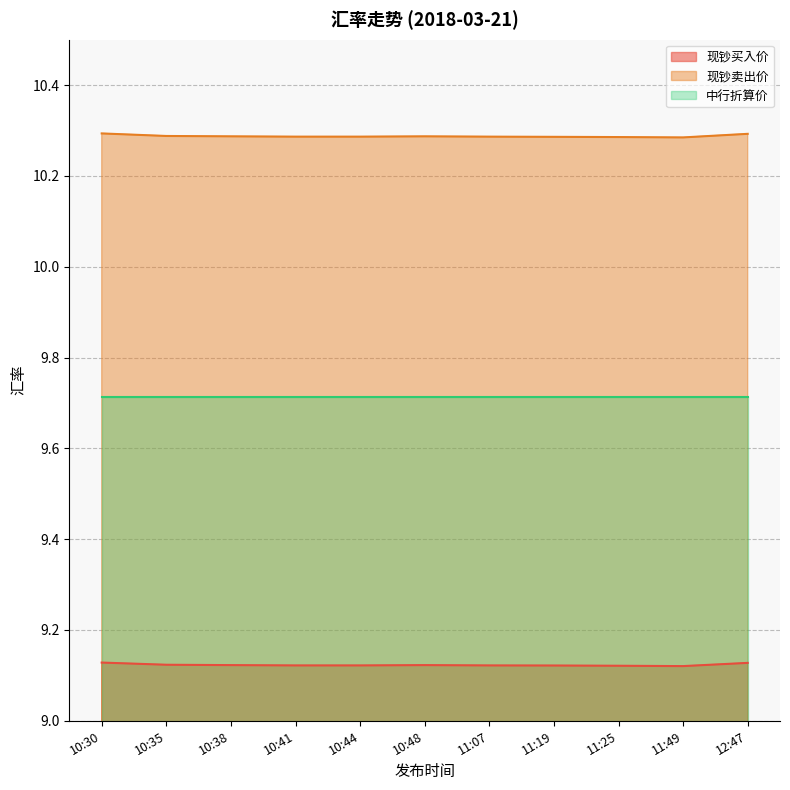

How many 现钞买入价 values are between 9 and 10?

11